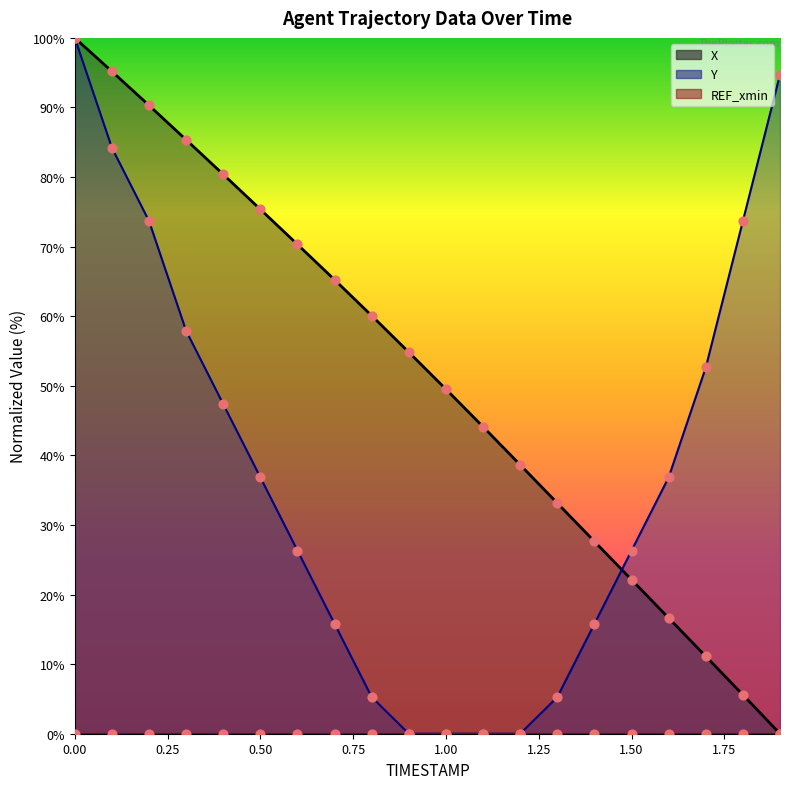

Which series has the largest total across all categories?

X pts